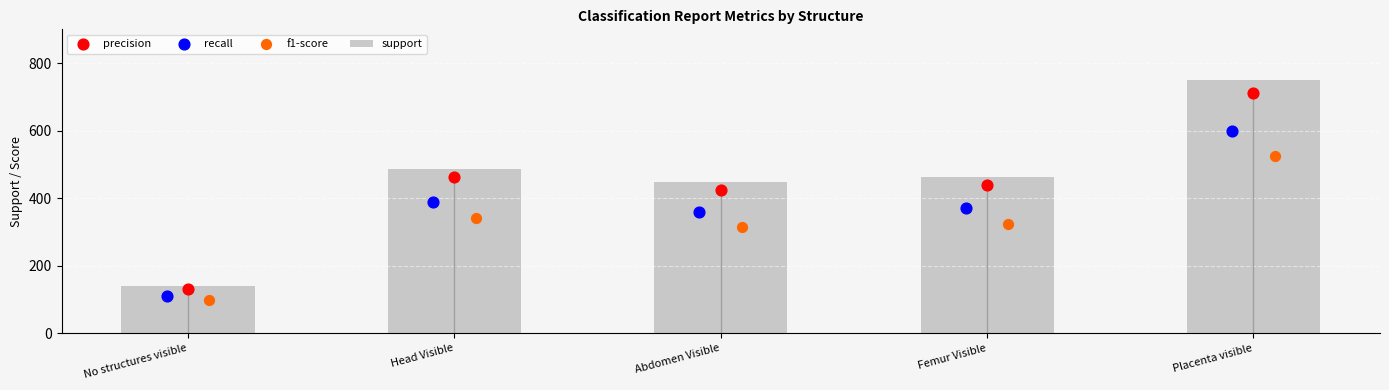

What is the change in value from Head Visible to Femur Visible?

-24